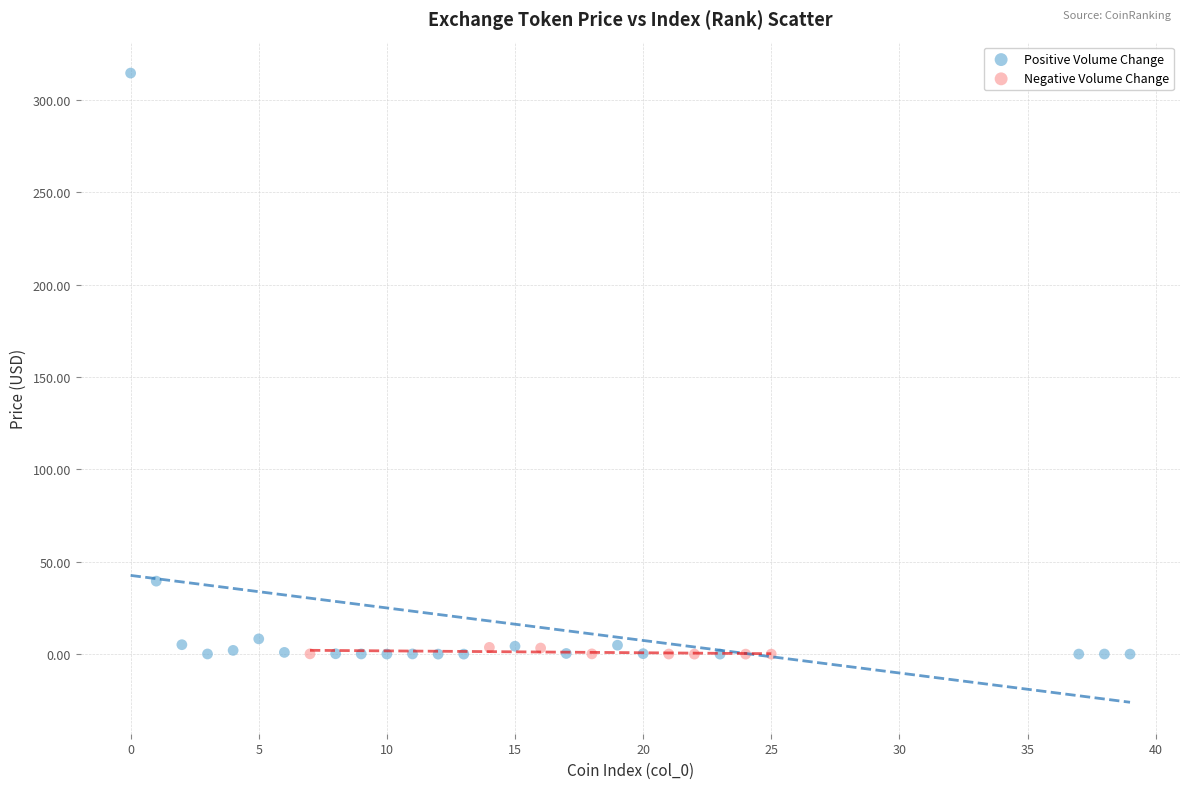

Which series has the widest spread of Y values?

Positive Volume Change